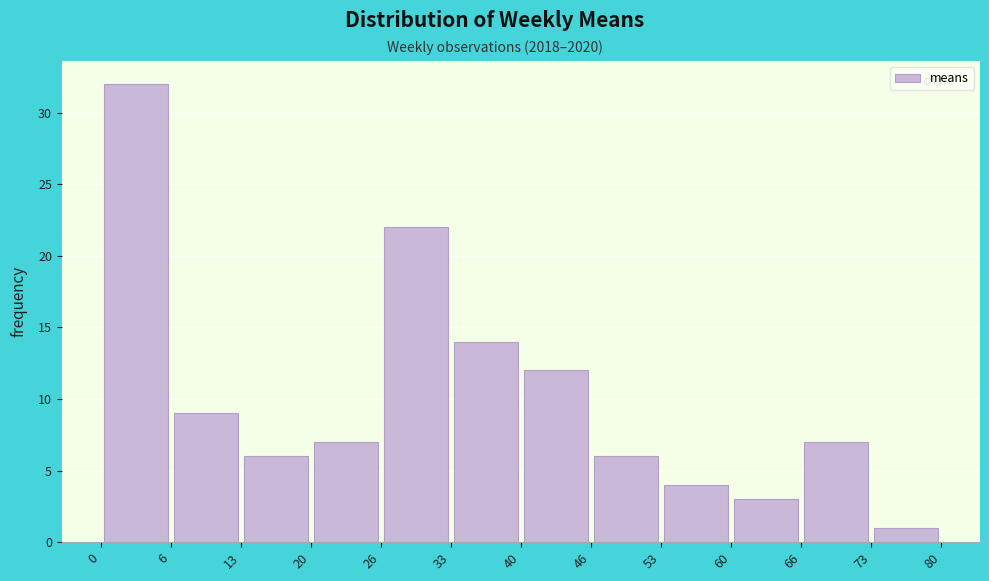

Over which range of the x-axis is the bar tallest?

0 to 6